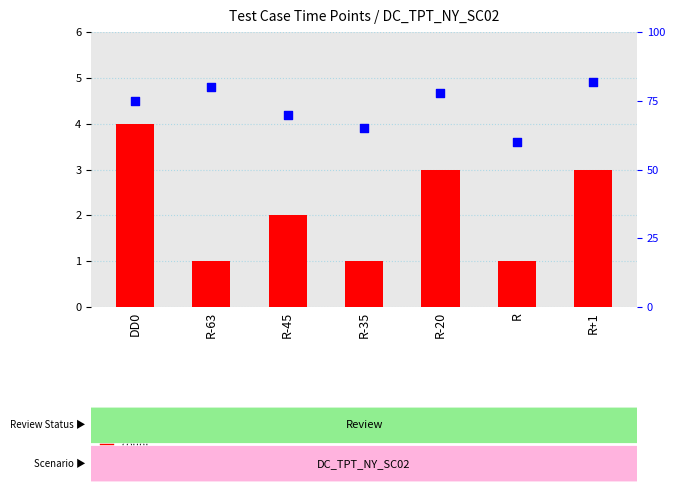

Which series has the largest total across all categories?

percentile rank within the sample